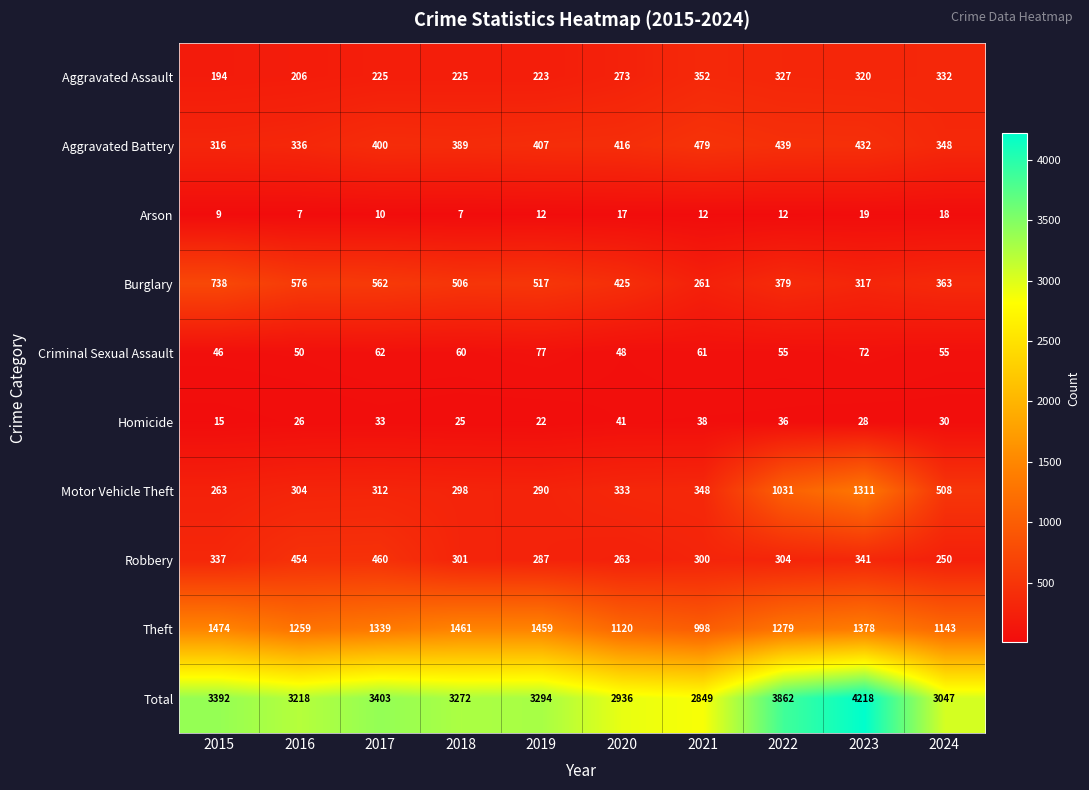

What is the spread (max minus min) of values at 2019?

3282